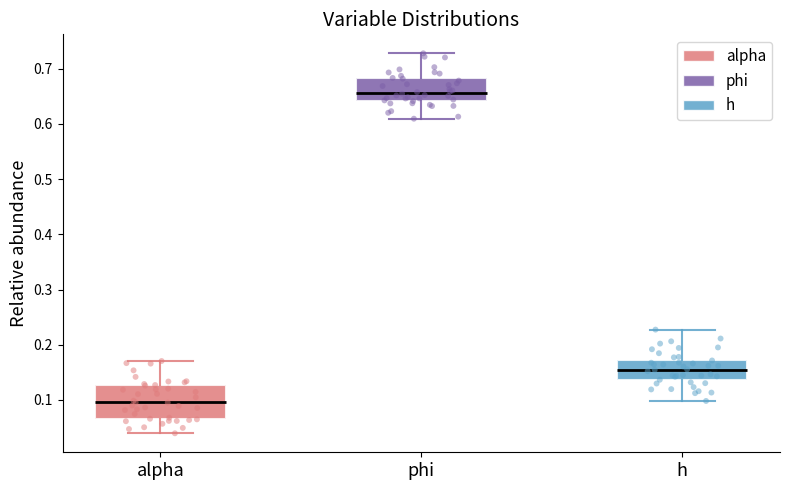

Reading left to right, transcribe this box plot: for each box, give where its median line is, the range the box spans, and where its two whiskers end, as read against the y-axis. The values are not printed on the chart, so give them approximately, as read against the axis.

alpha: median 0.10, box 0.07 to 0.13, whiskers 0.04 to 0.17
phi: median 0.66, box 0.64 to 0.68, whiskers 0.61 to 0.73
h: median 0.16, box 0.14 to 0.17, whiskers 0.10 to 0.23